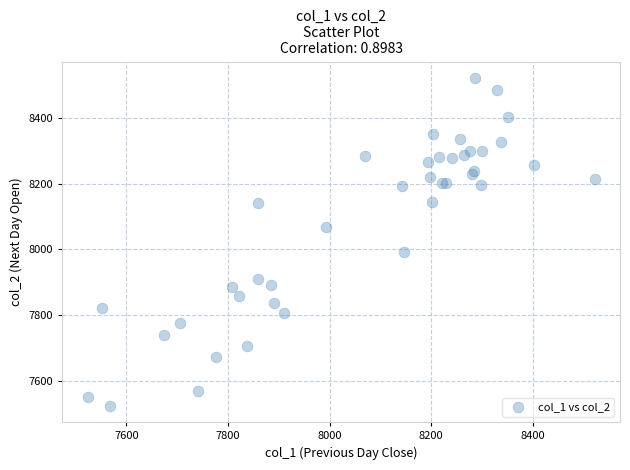

What Y value in the scatter plot is closest to 8023?

7992.1